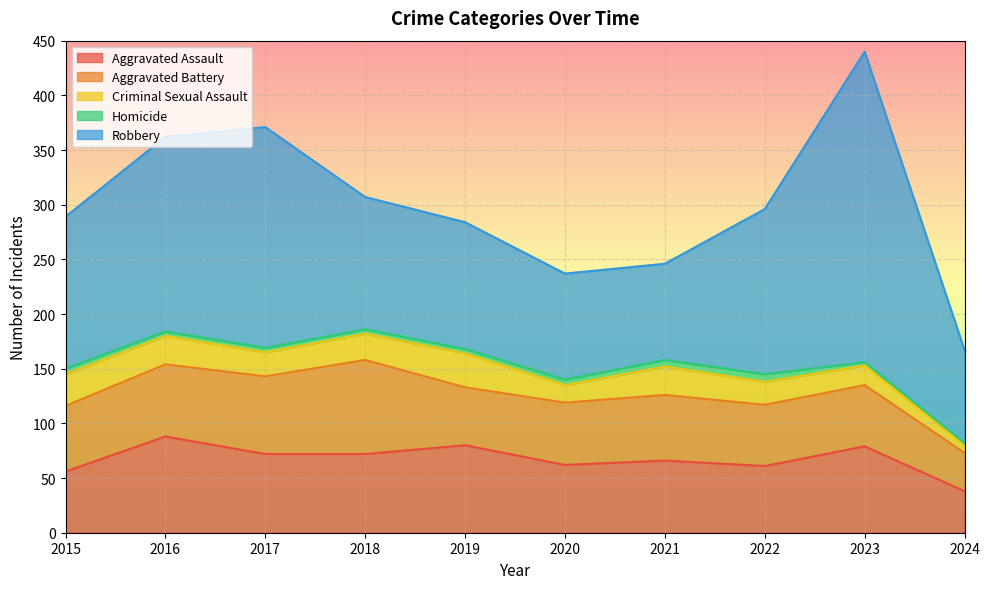

True or false: Robbery and Aggravated Battery cross at least once.

False